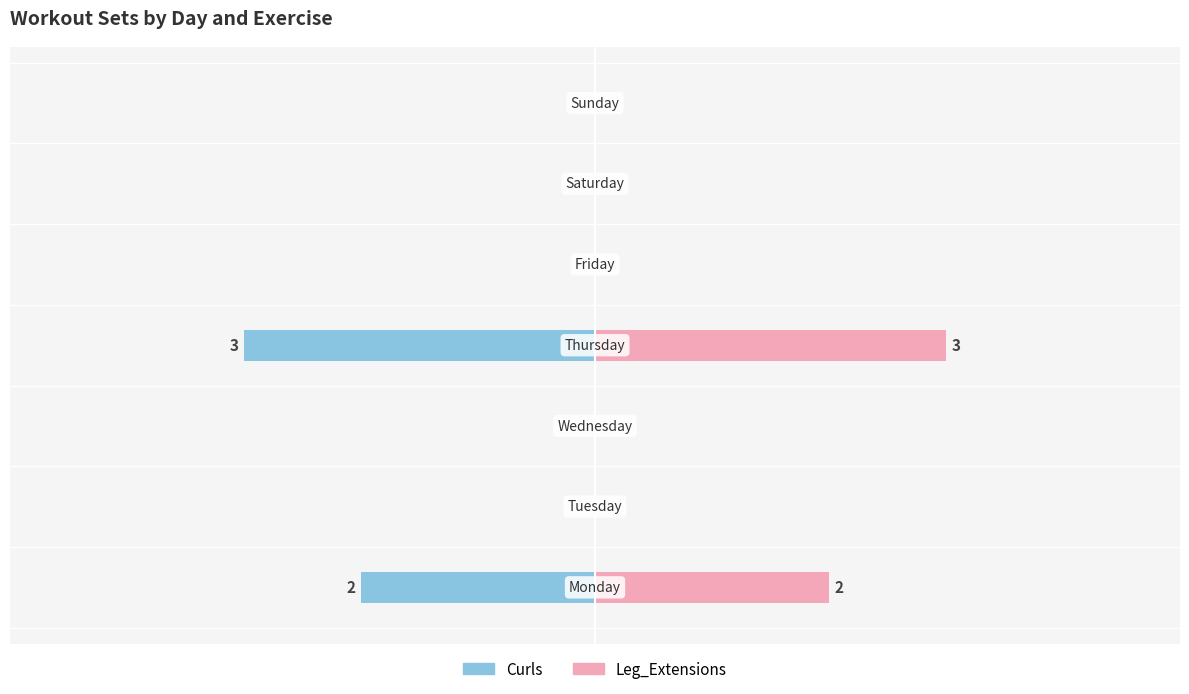

The Leg_Extensions series shows 1 at 3. True or false?

False